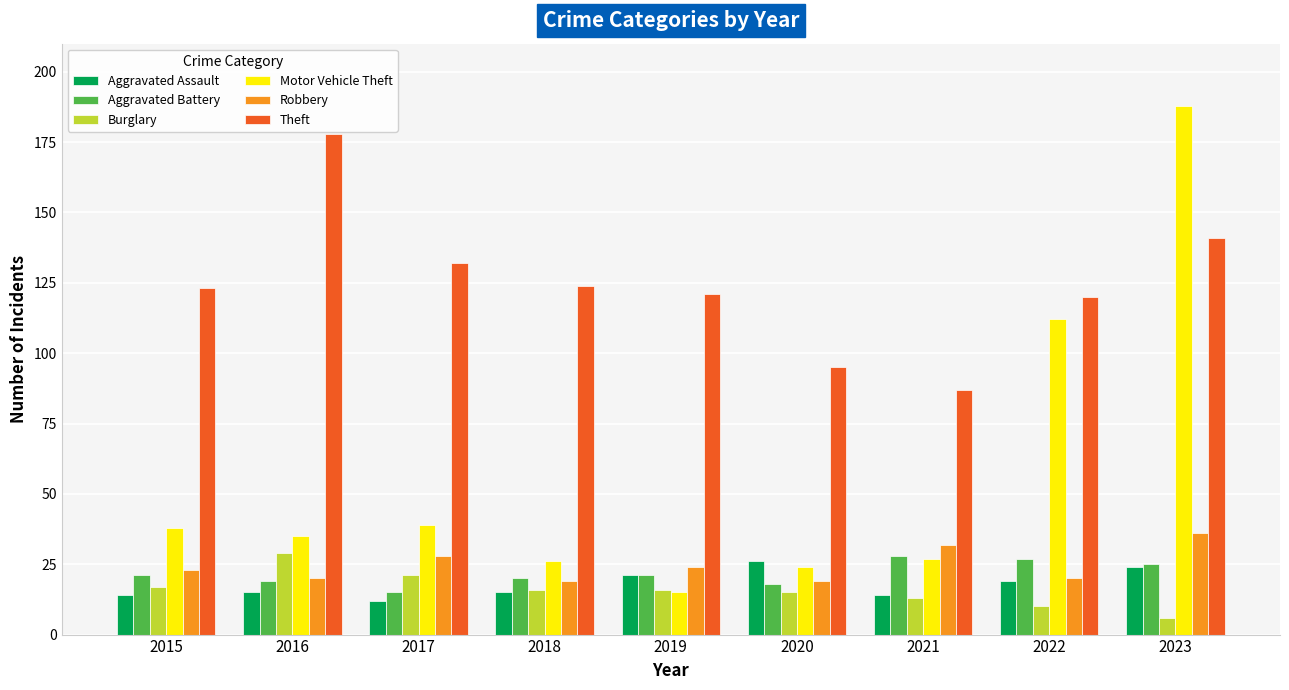

Reading right to left, list all the values displayed in this chart.

Aggravated Assault: 2023=24	2022=19	2021=14	2020=26	2019=21	2018=15	2017=12	2016=15	2015=14
Aggravated Battery: 2023=25	2022=27	2021=28	2020=18	2019=21	2018=20	2017=15	2016=19	2015=21
Burglary: 2023=6	2022=10	2021=13	2020=15	2019=16	2018=16	2017=21	2016=29	2015=17
Motor Vehicle Theft: 2023=188	2022=112	2021=27	2020=24	2019=15	2018=26	2017=39	2016=35	2015=38
Robbery: 2023=36	2022=20	2021=32	2020=19	2019=24	2018=19	2017=28	2016=20	2015=23
Theft: 2023=141	2022=120	2021=87	2020=95	2019=121	2018=124	2017=132	2016=178	2015=123